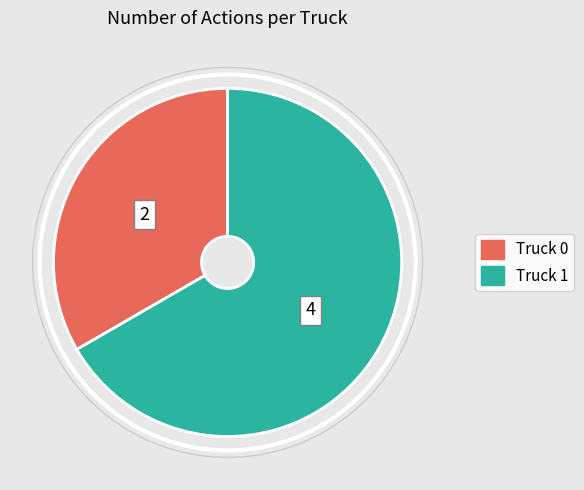

Combined, do Truck 1 and Truck 0 account for over 50%?

Yes